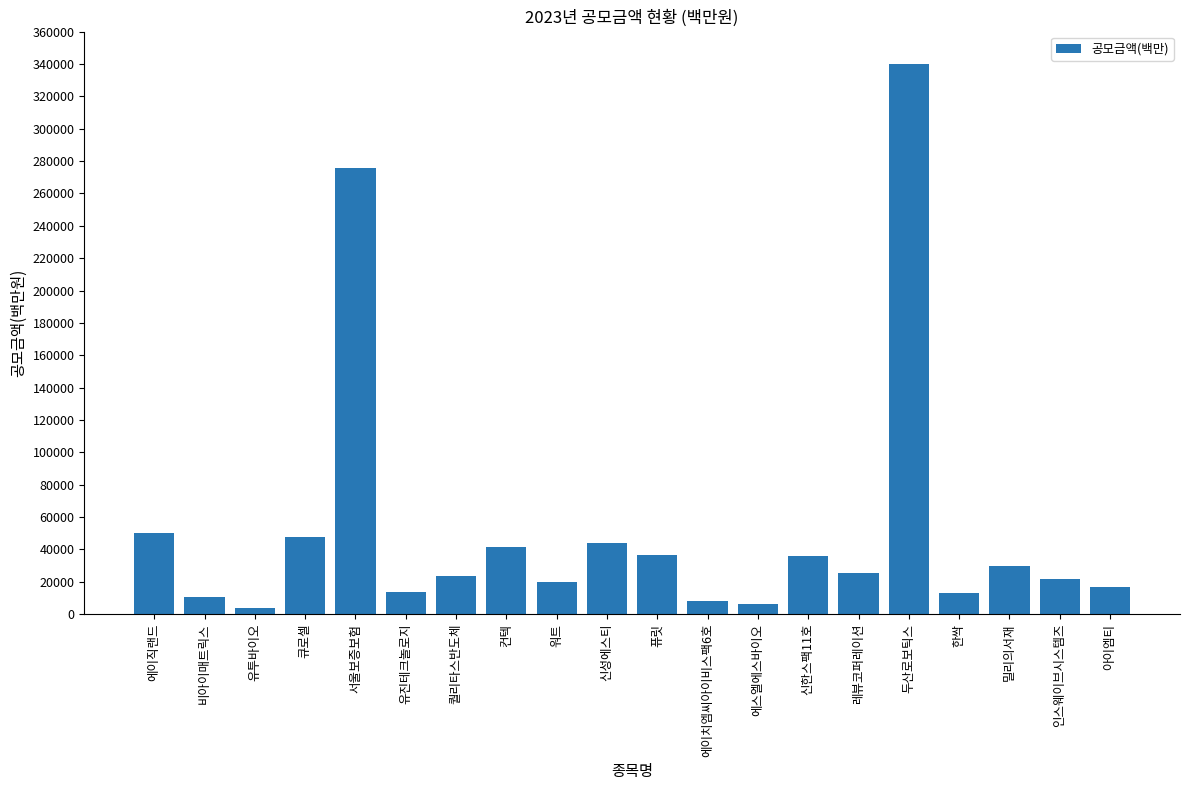

What is the change in value from 에이직랜드 to 서울보증보험?

+225442